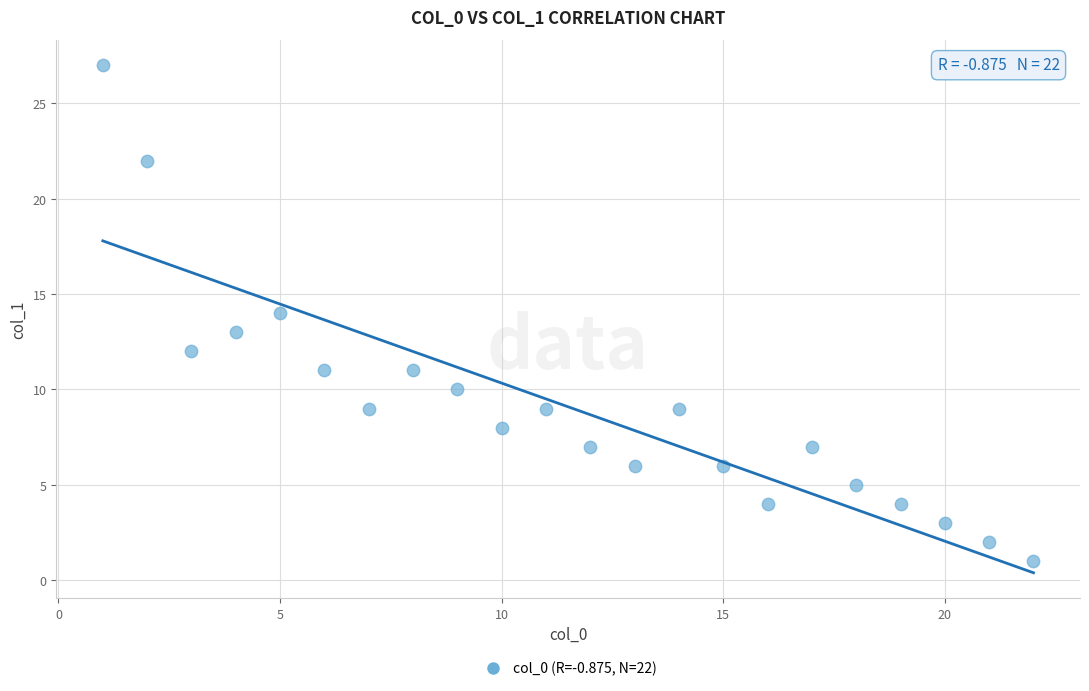

What is the range of Y values (max minus min)?

26